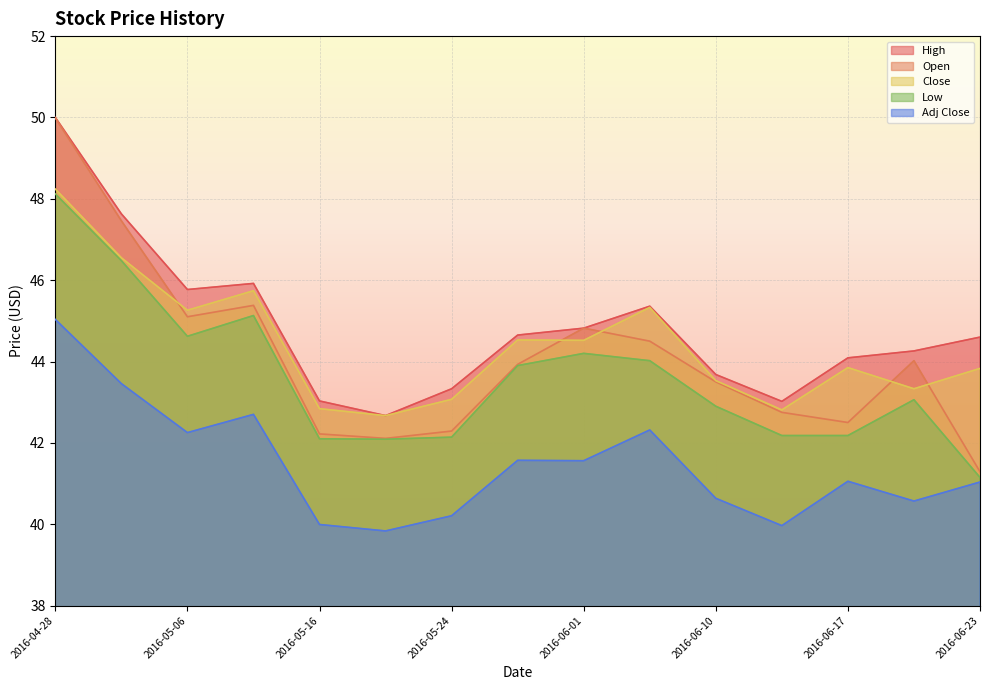

What value does the Low series have at 2016-06-17?

42.2